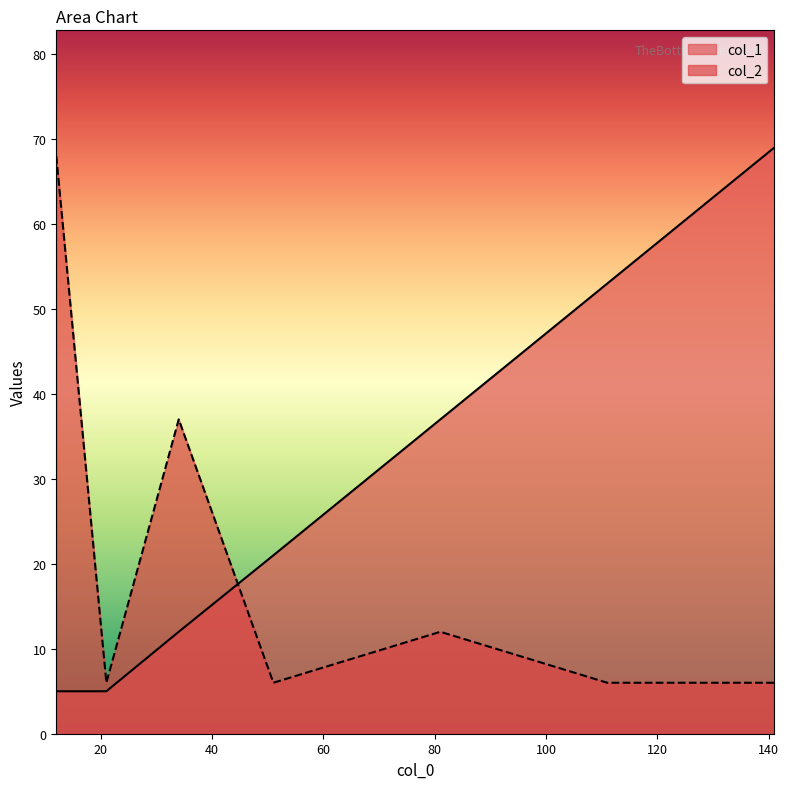

In col_1, how many points are lower than both neighbors (excluding endpoints)?

1